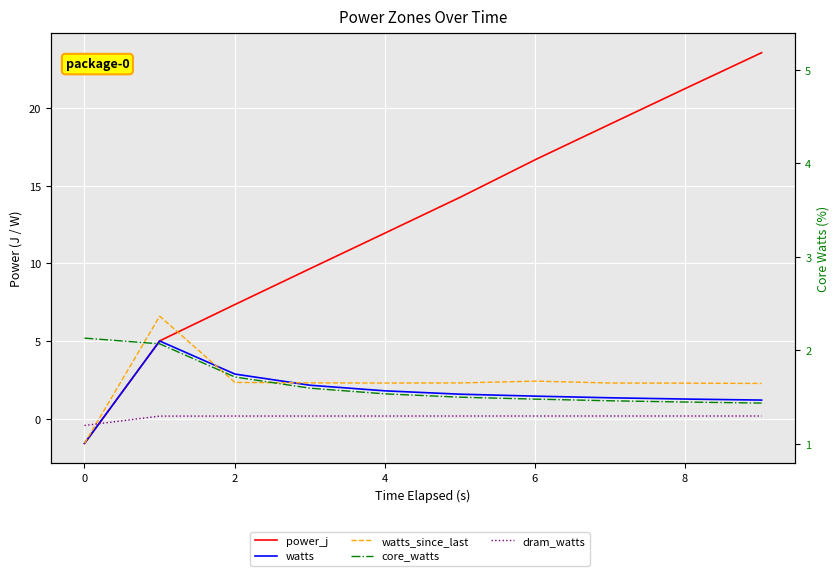

Which series has the largest total across all categories?

power_j